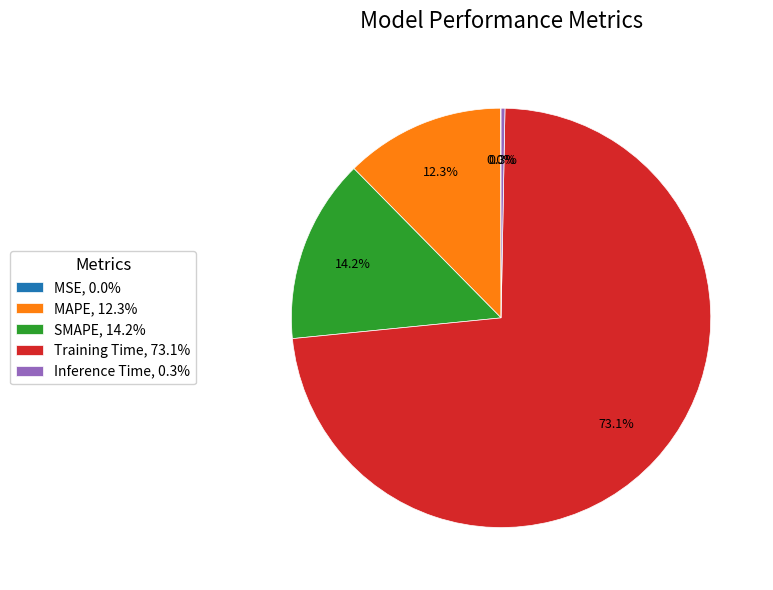

Combined, do Inference Time, 0.3% and Training Time, 73.1% account for over 50%?

Yes